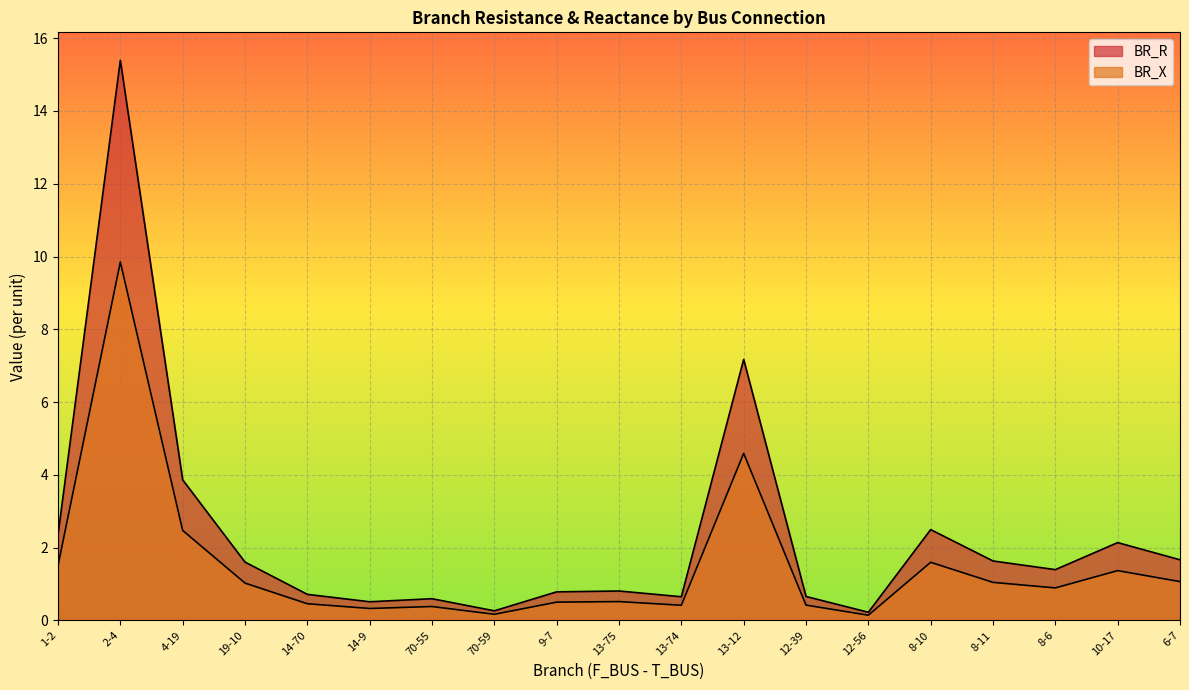

How many data points does each series have?

19